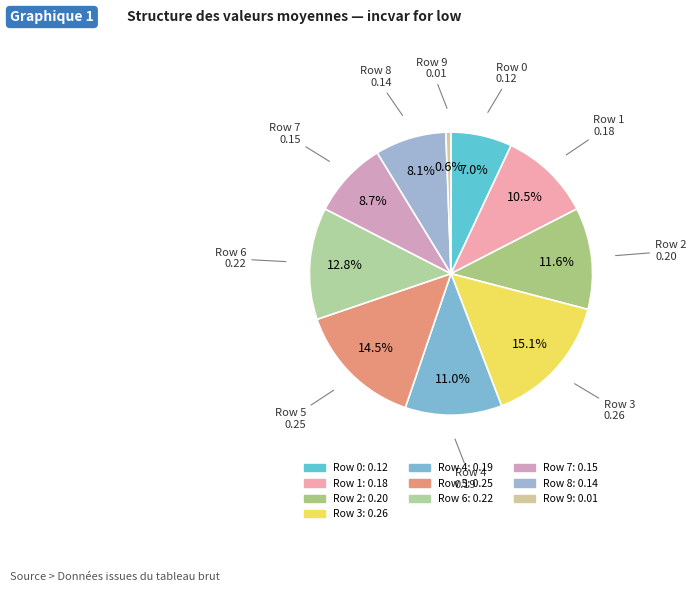

To the nearest percent, what is the average slice percentage?

10%